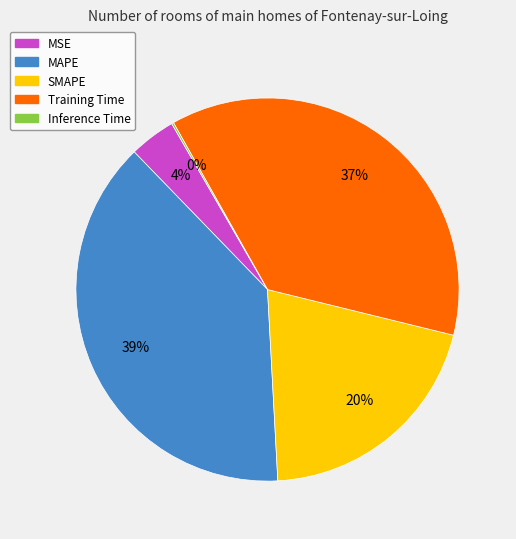

Between Training Time and MAPE, which is larger?

MAPE